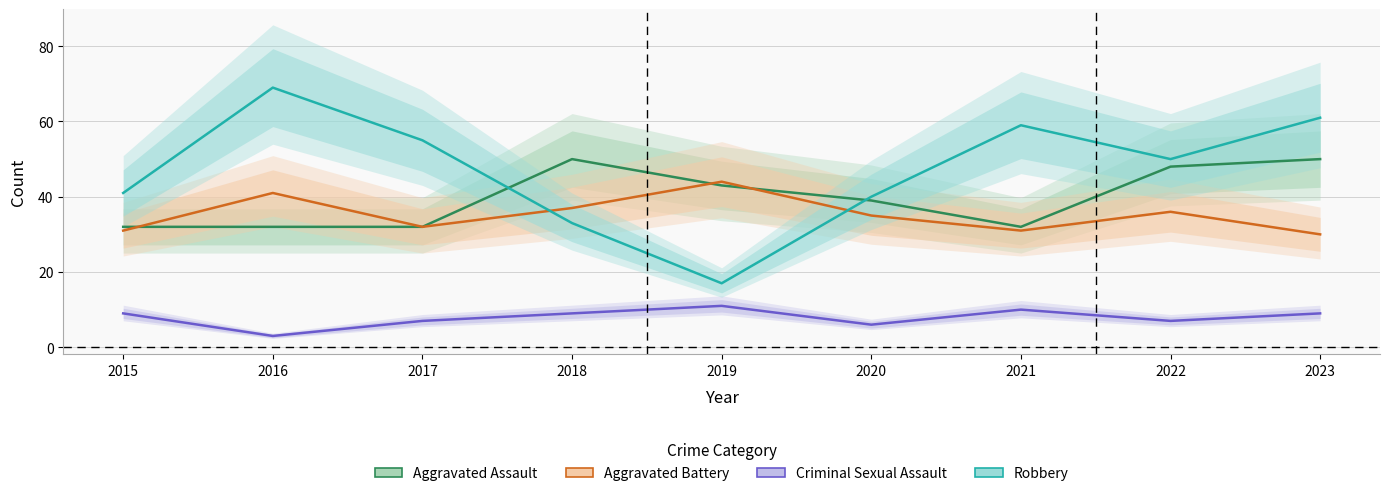

How many interior local valleys does the Robbery series have?

2